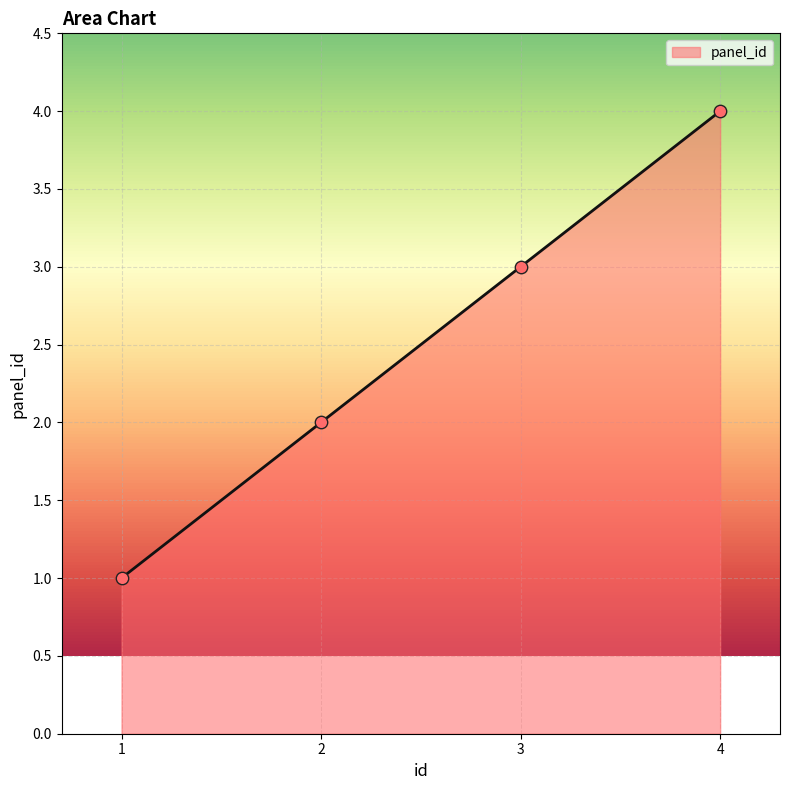

What is the change in value from 2 to 4?

+2